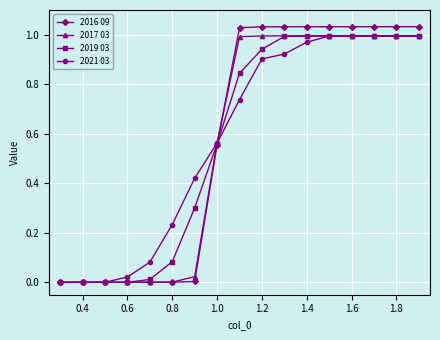

Which series has the largest range (max minus min)?

2016 09